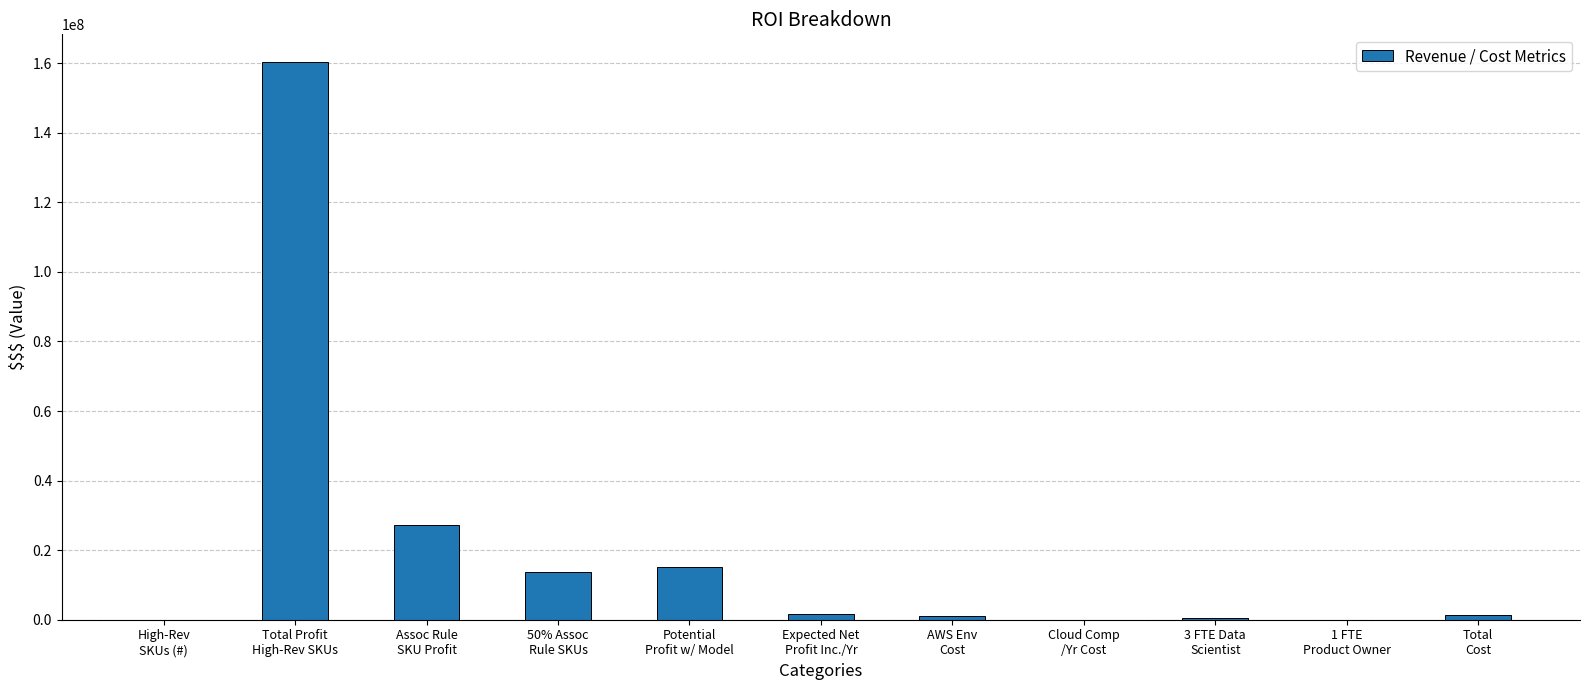

At which category does the chart reach its peak across all series?

Total Profit
High-Rev SKUs